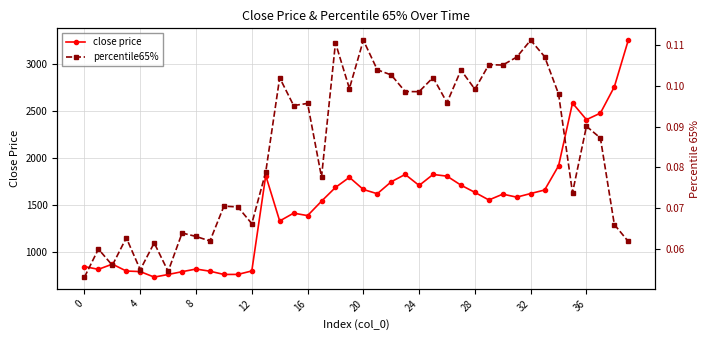

At which category is the sum across all series the highest?

39